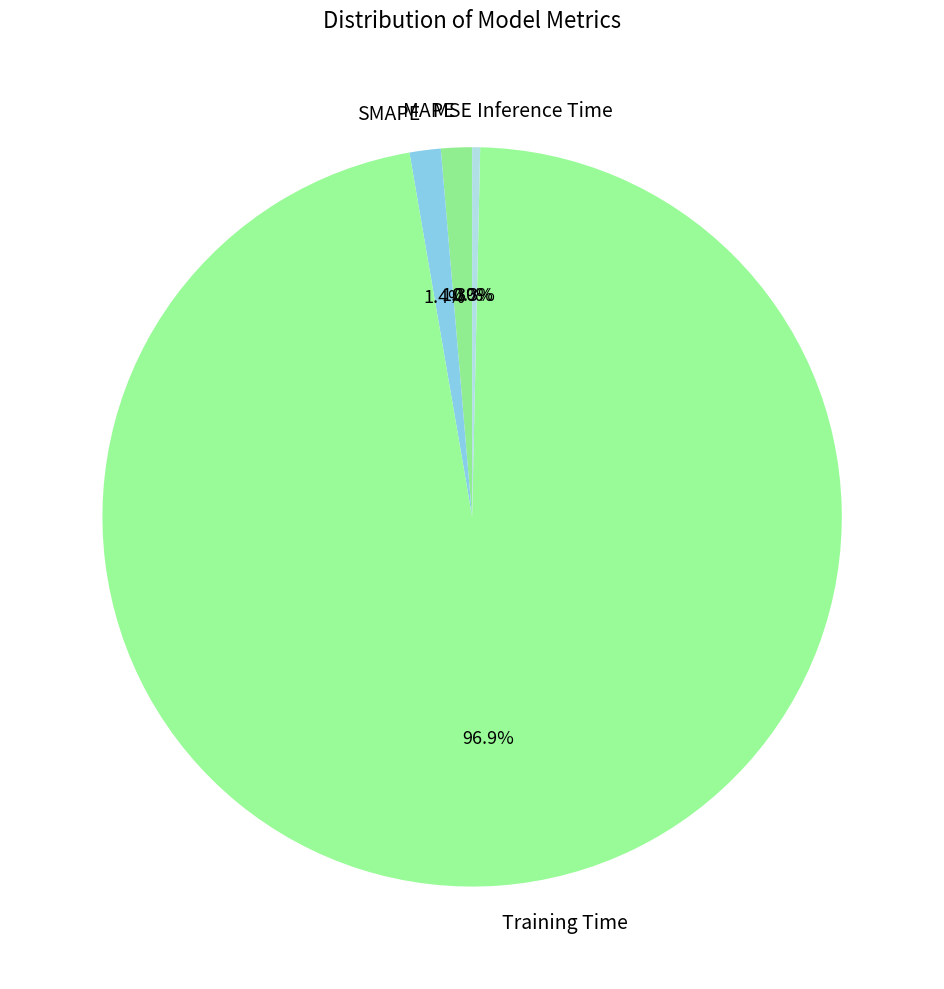

Is there a majority slice in this chart?

Yes